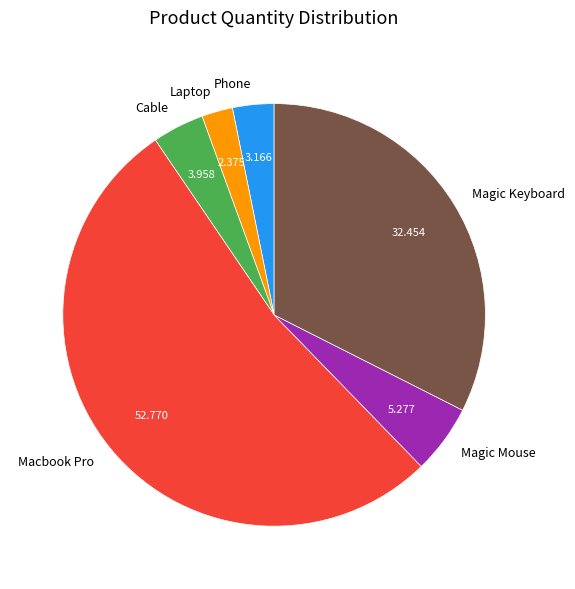

True or false: Macbook Pro accounts for 62% of the total.

False